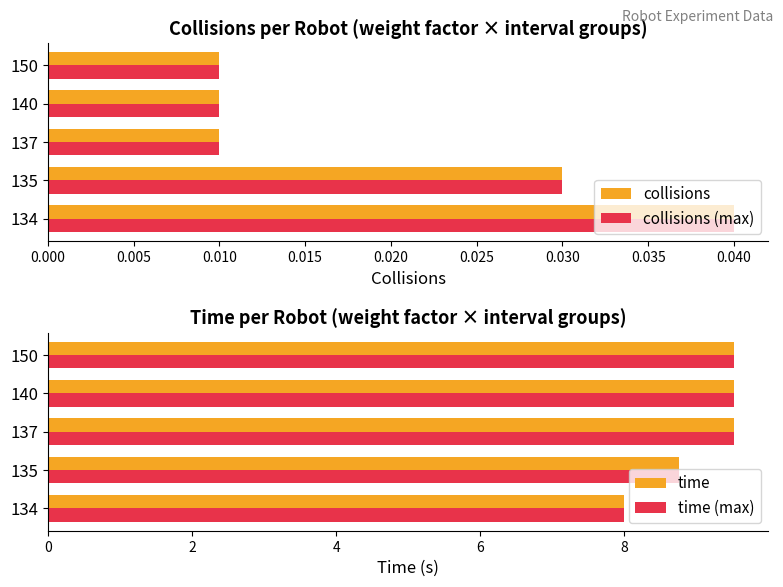

What is the difference between the time (max) values at 135 and 140?

0.8